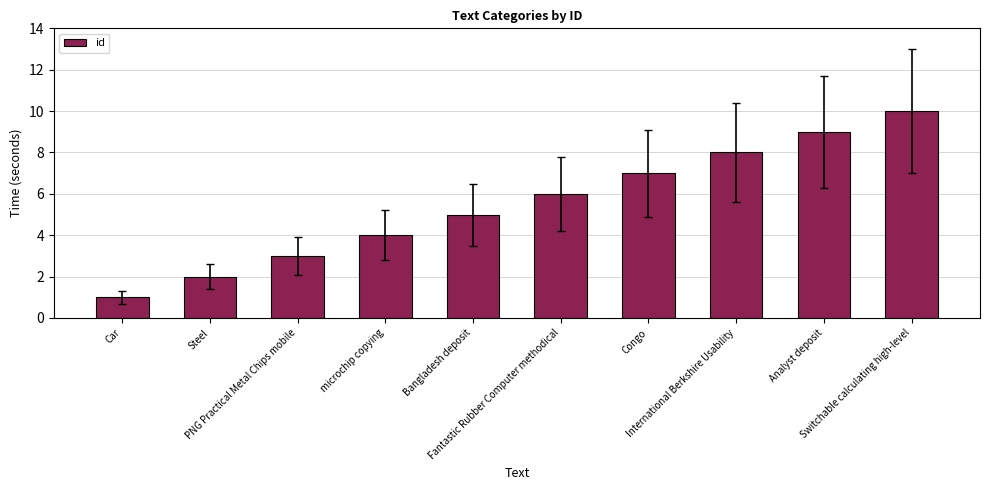

What position from the left is Congo?

7